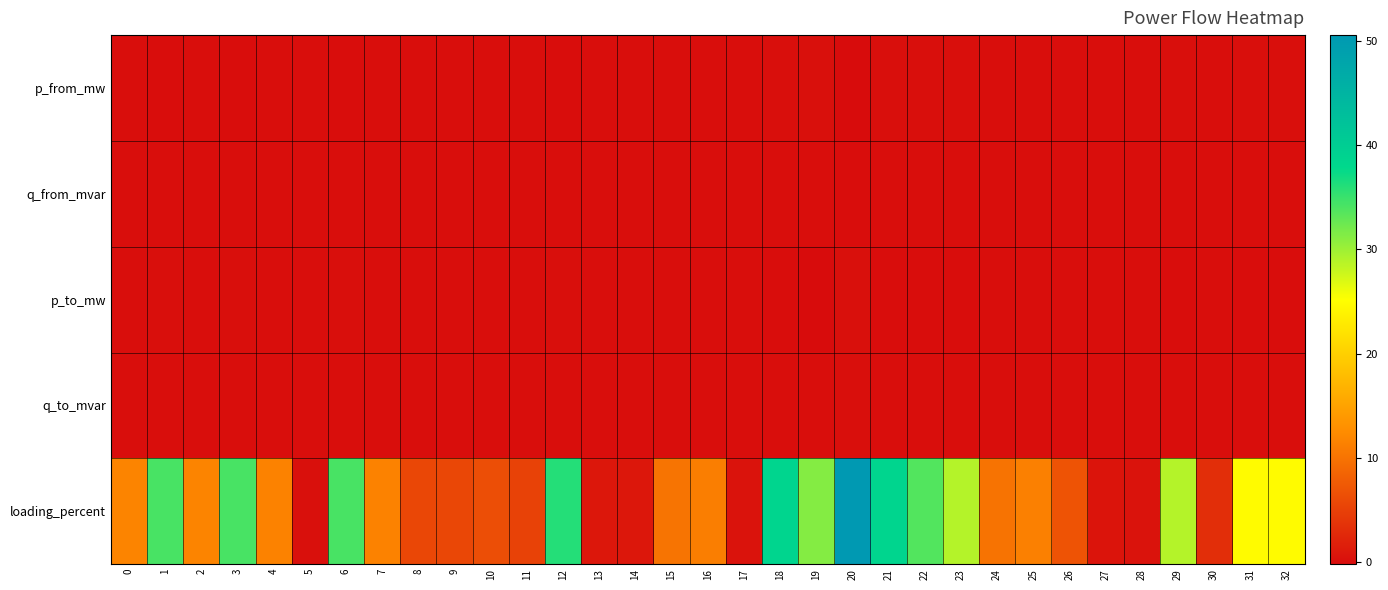

Between 28 and 29, which series saw the biggest shift?

loading_percent